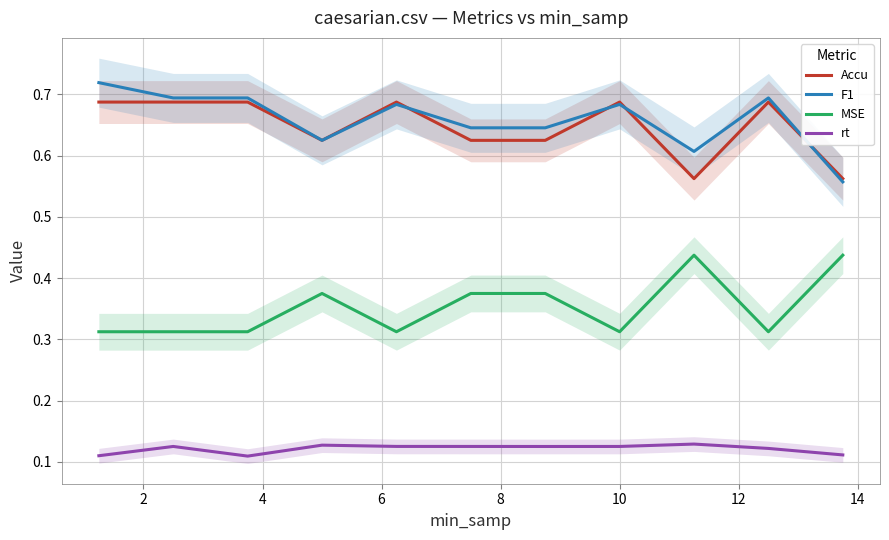

True or false: rt and Accu cross at least once.

False